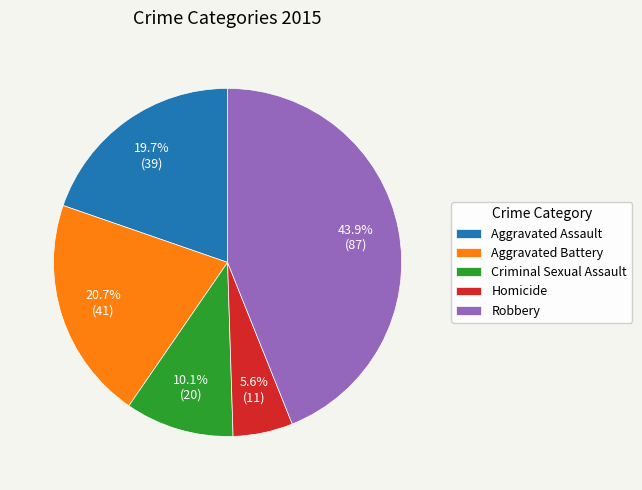

What percentage is NOT represented by Aggravated Battery?

79.3%